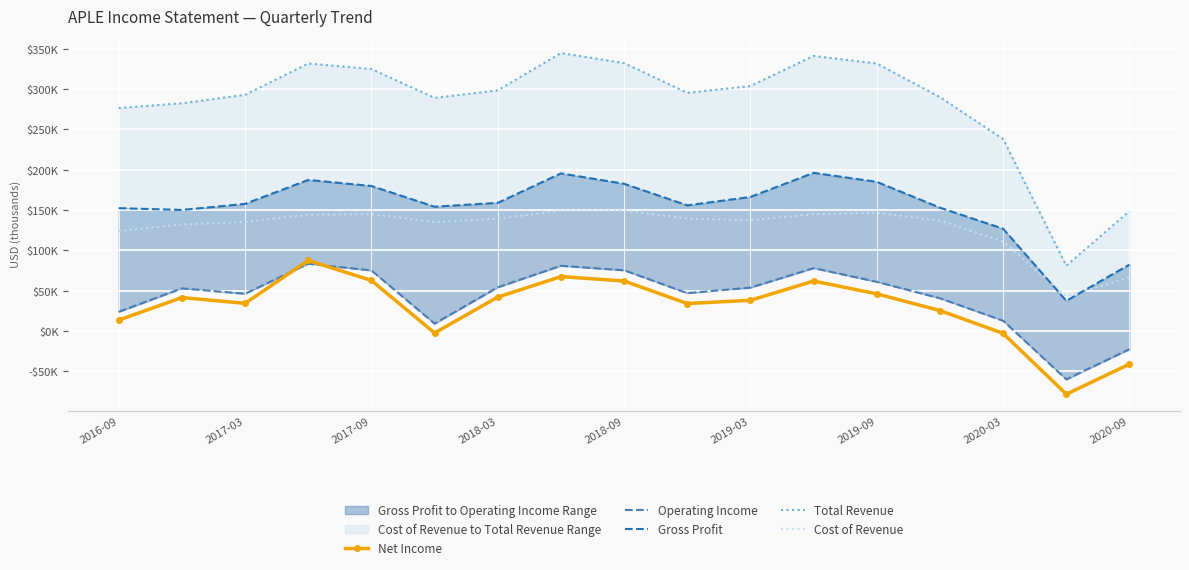

How many categories are shown in the chart?

17